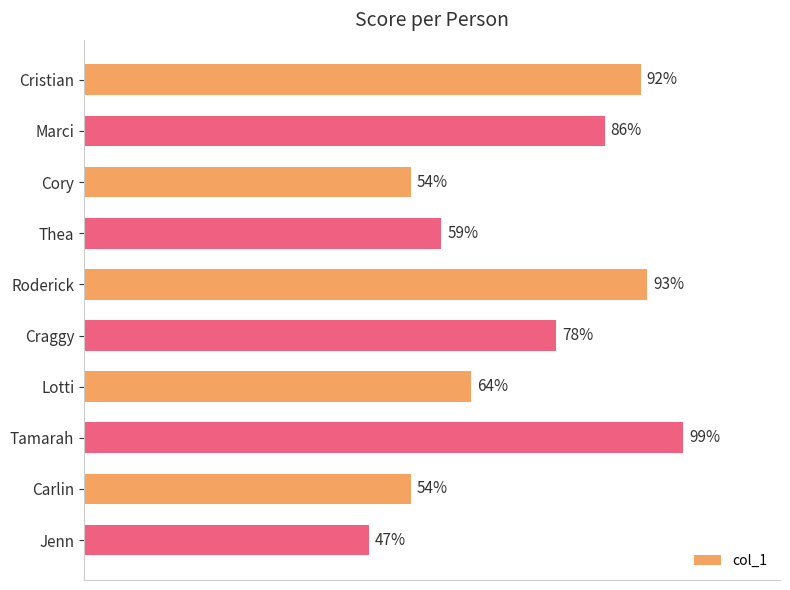

Which has a higher value, Tamarah or Jenn?

Tamarah